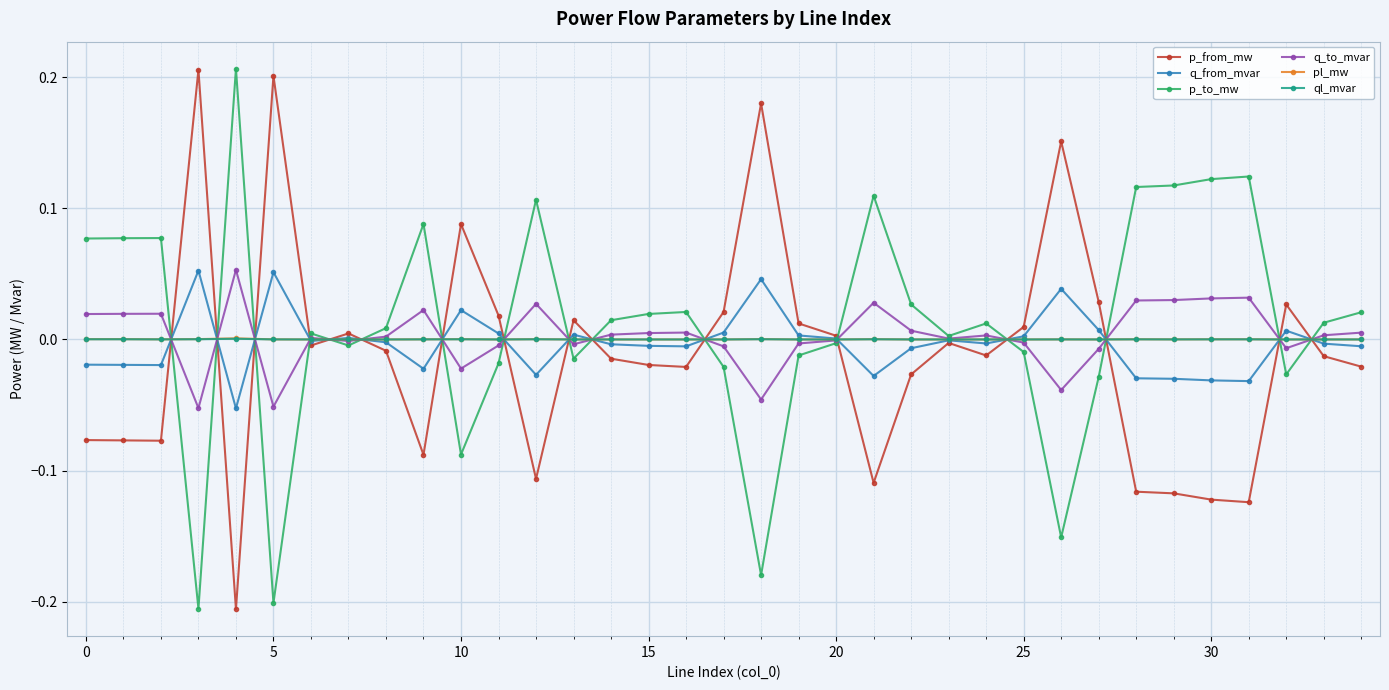

True or false: q_to_mvar has more than 0 points higher than both neighbors.

True